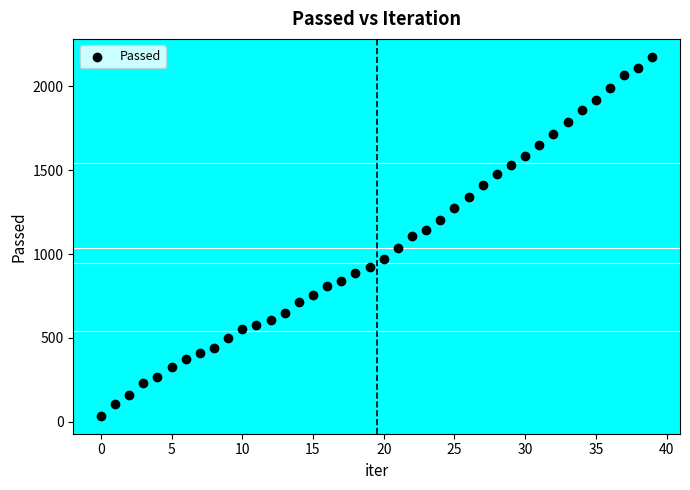

What is the range of Y values (max minus min)?

2140